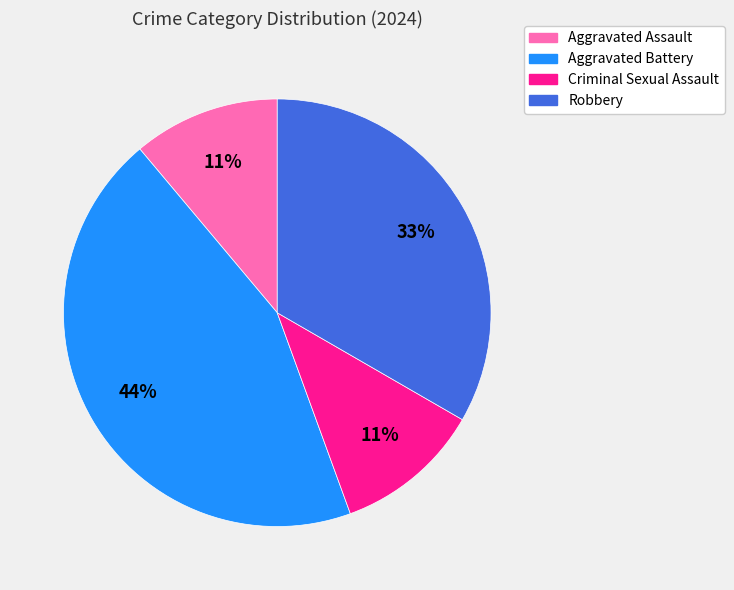

How many segments does this pie chart have?

4